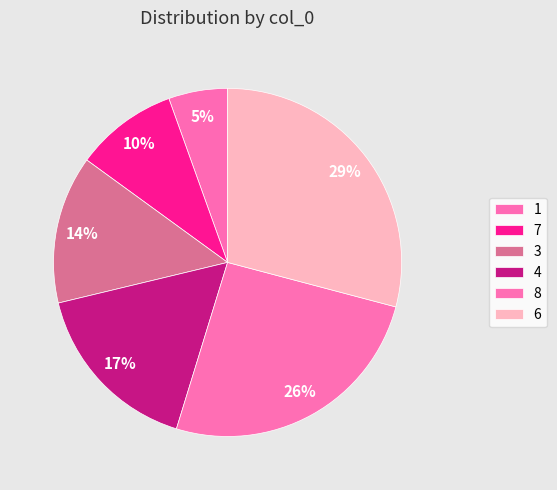

To the nearest percent, what is the average slice percentage?

17%